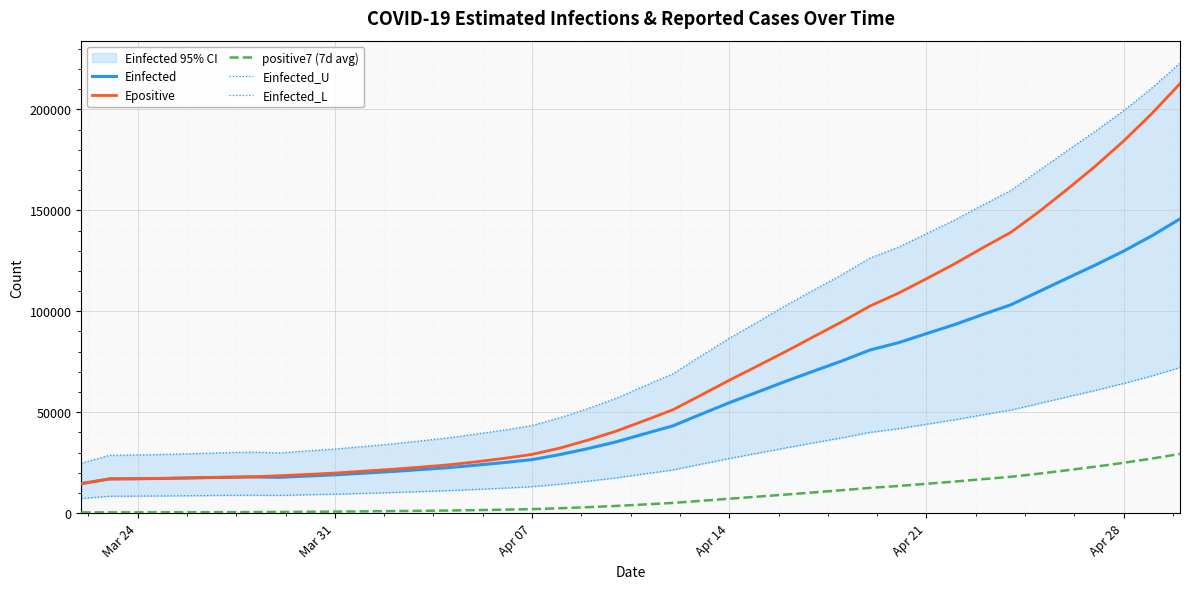

What is the lowest value of the Einfected series?

14605.4